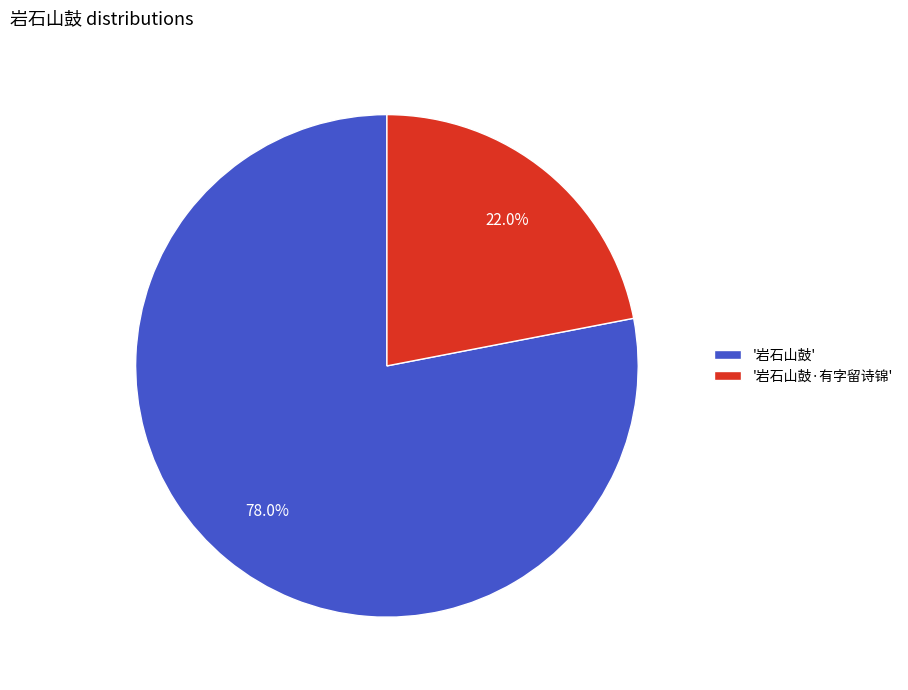

Do '岩石山鼓' and '岩石山鼓·有字留诗锦' together represent more than half of the pie?

Yes